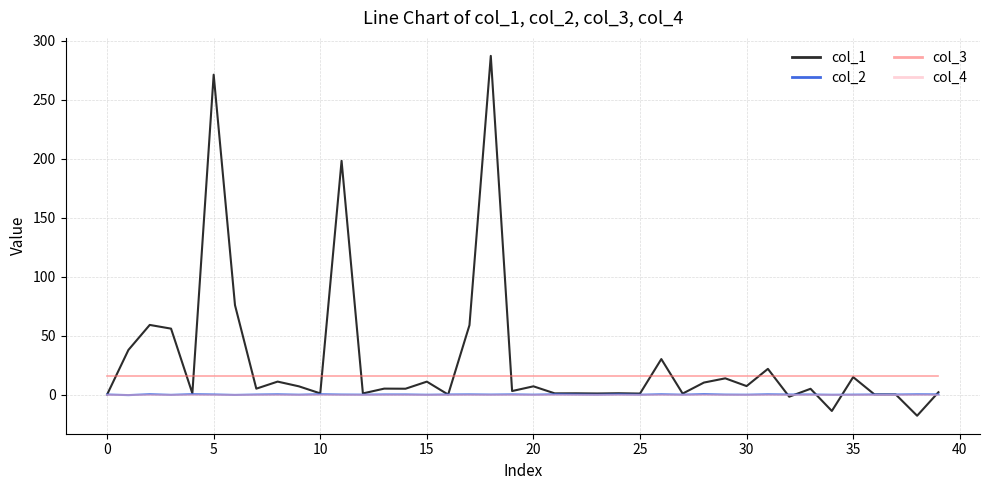

Which series has the largest total across all categories?

col_1